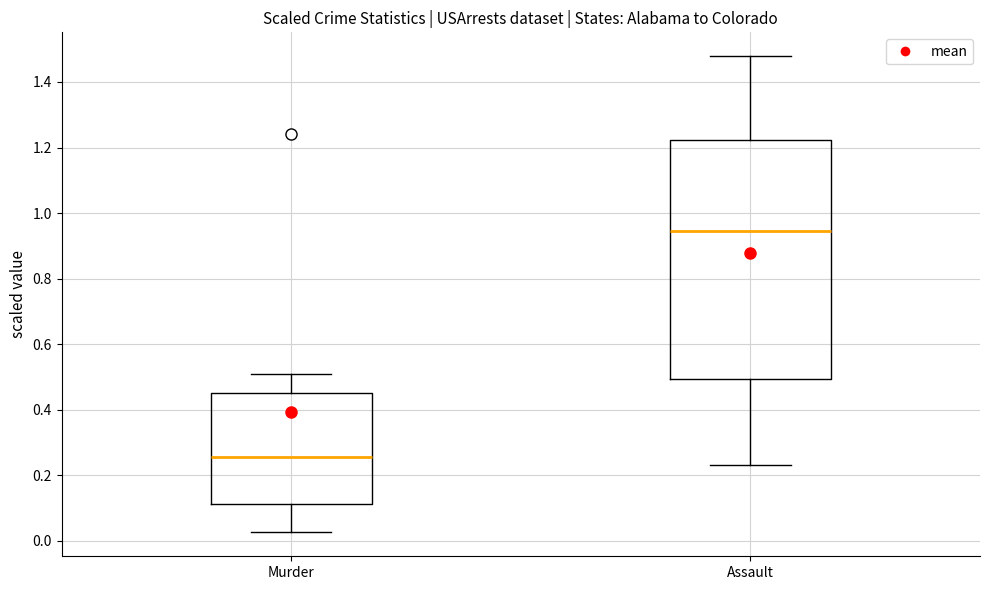

Reading left to right, transcribe this box plot: for each box, give where its median line is, the range the box spans, and where its two whiskers end, as read against the y-axis. The values are not printed on the chart, so give them approximately, as read against the axis.

Murder: median 0.26, box 0.12 to 0.46, whiskers 0.02 to 0.50
Assault: median 0.94, box 0.50 to 1.22, whiskers 0.24 to 1.48